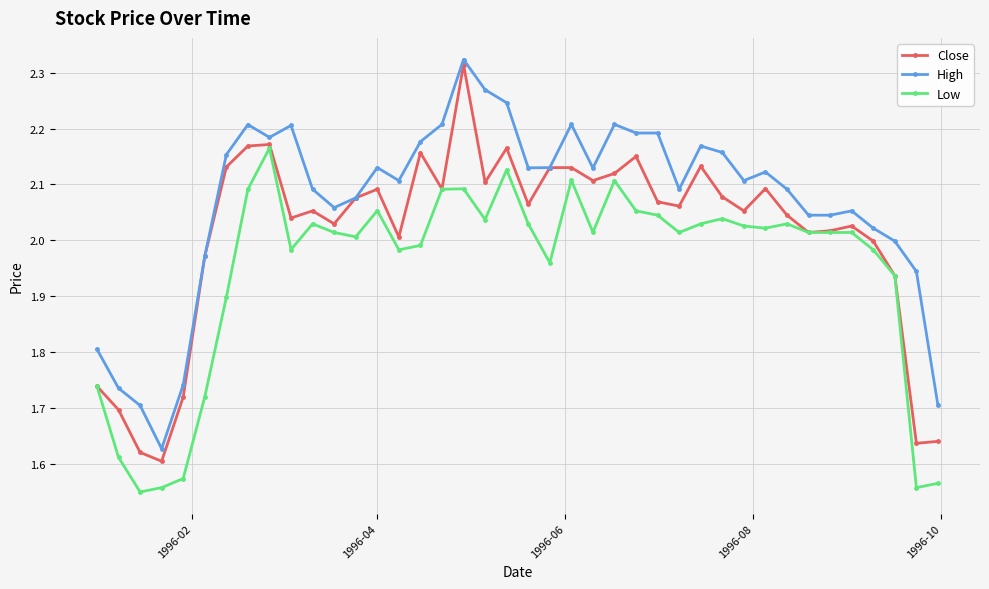

Which series has the widest spread of values?

Close